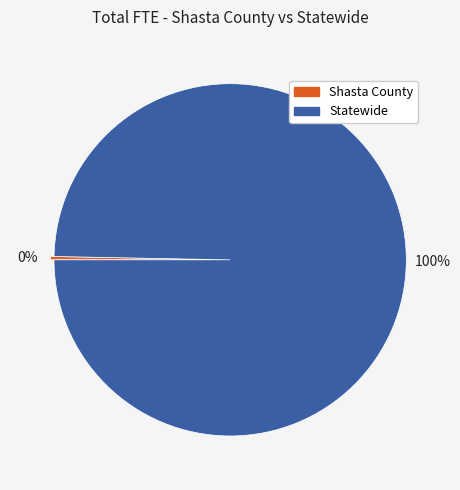

Is it true that Shasta County is 14% of the pie?

False